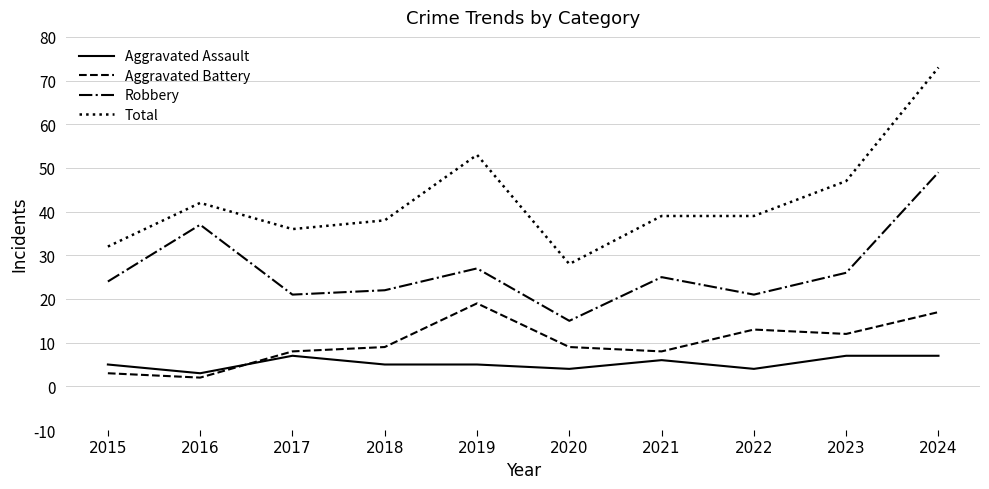

Reading right to left, extract all data points from this chart.

Aggravated Assault: 7	7	4	6	4	5	5	7	3	5
Aggravated Battery: 17	12	13	8	9	19	9	8	2	3
Robbery: 49	26	21	25	15	27	22	21	37	24
Total: 73	47	39	39	28	53	38	36	42	32